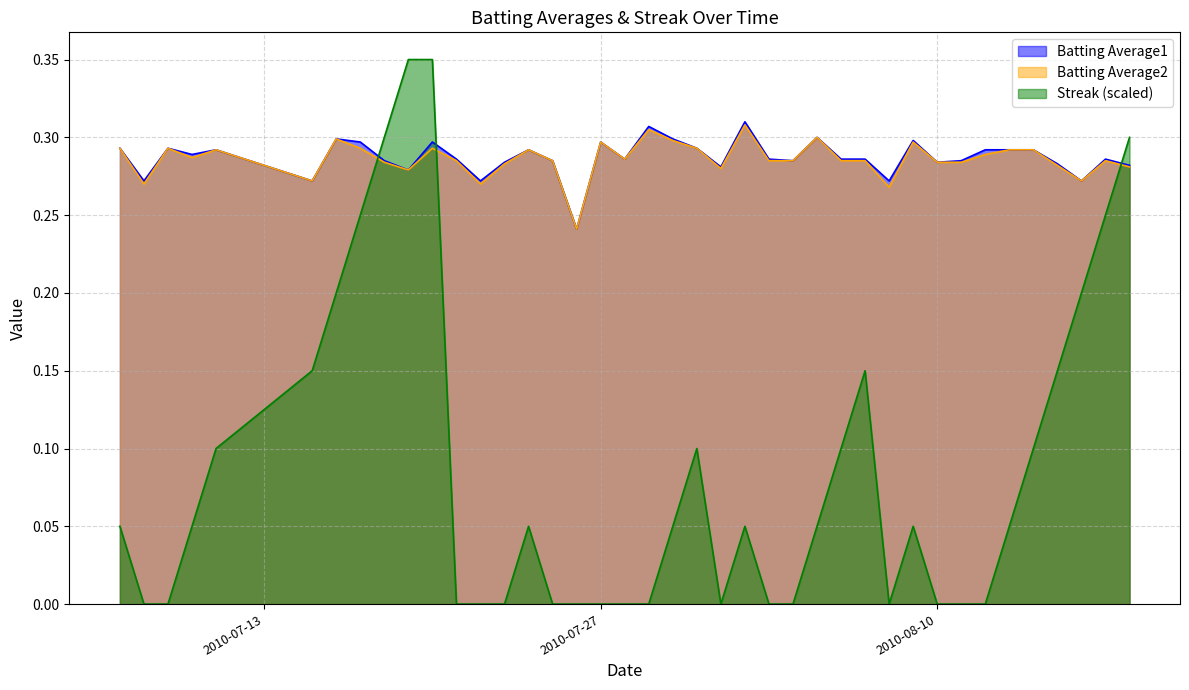

Reading left to right, transcribe all the data shown in this chart.

Batting Average1: 0.3	0.3	0.3	0.3	0.3	0.3	0.3	0.3	0.3	0.3	0.3	0.3	0.3	0.3	0.3	0.3	0.2	0.3	0.3	0.3	0.3	0.3	0.3	0.3	0.3	0.3	0.3	0.3	0.3	0.3	0.3	0.3	0.3	0.3	0.3	0.3	0.3	0.3	0.3	0.3
Batting Average2: 0.3	0.3	0.3	0.3	0.3	0.3	0.3	0.3	0.3	0.3	0.3	0.3	0.3	0.3	0.3	0.3	0.2	0.3	0.3	0.3	0.3	0.3	0.3	0.3	0.3	0.3	0.3	0.3	0.3	0.3	0.3	0.3	0.3	0.3	0.3	0.3	0.3	0.3	0.3	0.3
Streak: 0.0	0.0	0.0	0.0	0.1	0.1	0.2	0.2	0.3	0.3	0.3	0.0	0.0	0.0	0.0	0.0	0.0	0.0	0.0	0.0	0.0	0.1	0.0	0.0	0.0	0.0	0.0	0.1	0.1	0.0	0.0	0.0	0.0	0.0	0.0	0.1	0.1	0.2	0.2	0.3